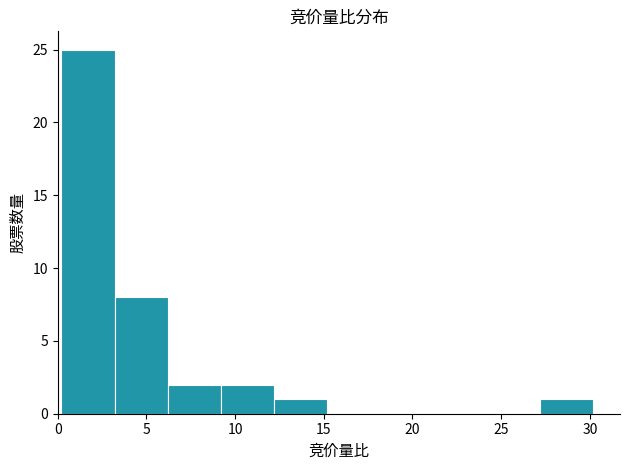

Reading left to right, list every bar in this chart as the range it spans on the x-axis followed by its height. Neither the bar edges nor the heights are printed on the chart, so give them approximately, as read against the axes.

0.2 to 3.2: 25
3.2 to 6.2: 8
6.2 to 9.2: 2
9.2 to 12.2: 2
12.2 to 15.2: 1
15.2 to 18.2: 0
18.2 to 21.2: 0
21.2 to 24.2: 0
24.2 to 27.2: 0
27.2 to 30.2: 1